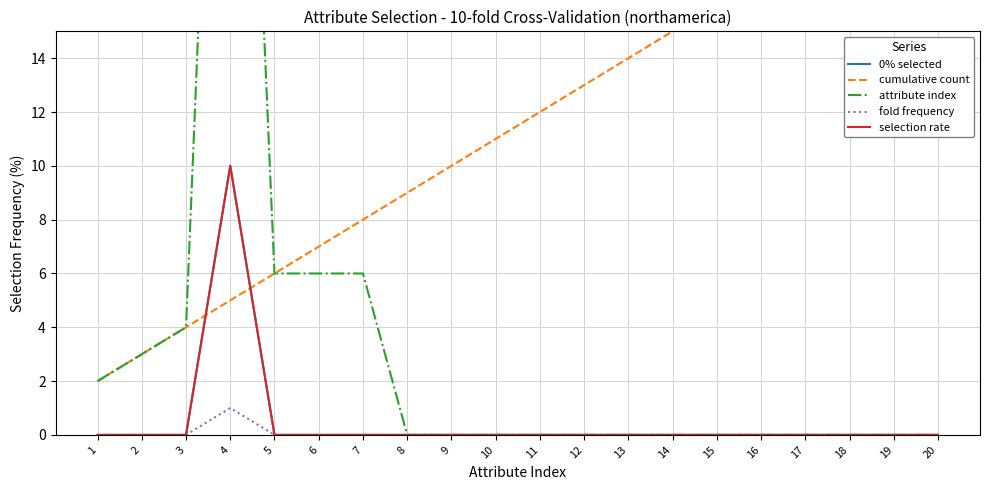

Reading left to right, transcribe all the data shown in this chart.

0% selected: 0	0	0	10	0	0	0	0	0	0	0	0	0	0	0	0	0	0	0	0
cumulative count: 2	3	4	5	6	7	8	9	10	11	12	13	14	15	16	17	18	19	20	21
attribute index: 2	3	4	44	6	6	6	0	0	0	0	0	0	0	0	0	0	0	0	0
fold frequency: 0	0	0	1	0	0	0	0	0	0	0	0	0	0	0	0	0	0	0	0
selection rate: 0	0	0	10	0	0	0	0	0	0	0	0	0	0	0	0	0	0	0	0